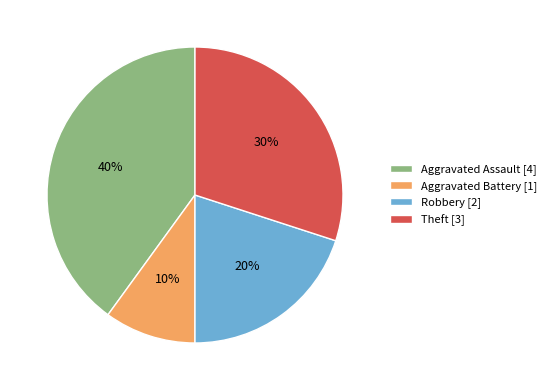

How many slices are in this pie chart?

4